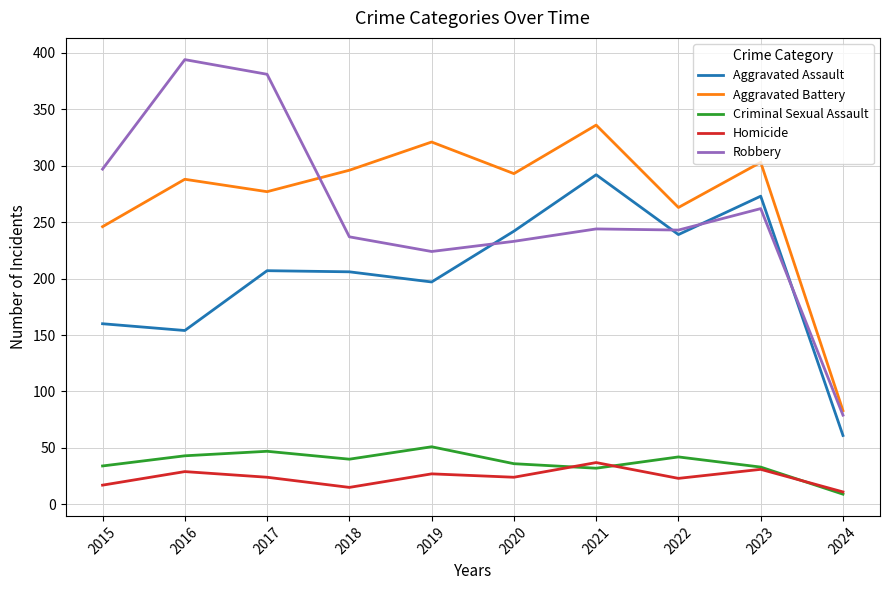

Rank the series by their maximum value, from highest to lowest.

Robbery, Aggravated Battery, Aggravated Assault, Criminal Sexual Assault, Homicide